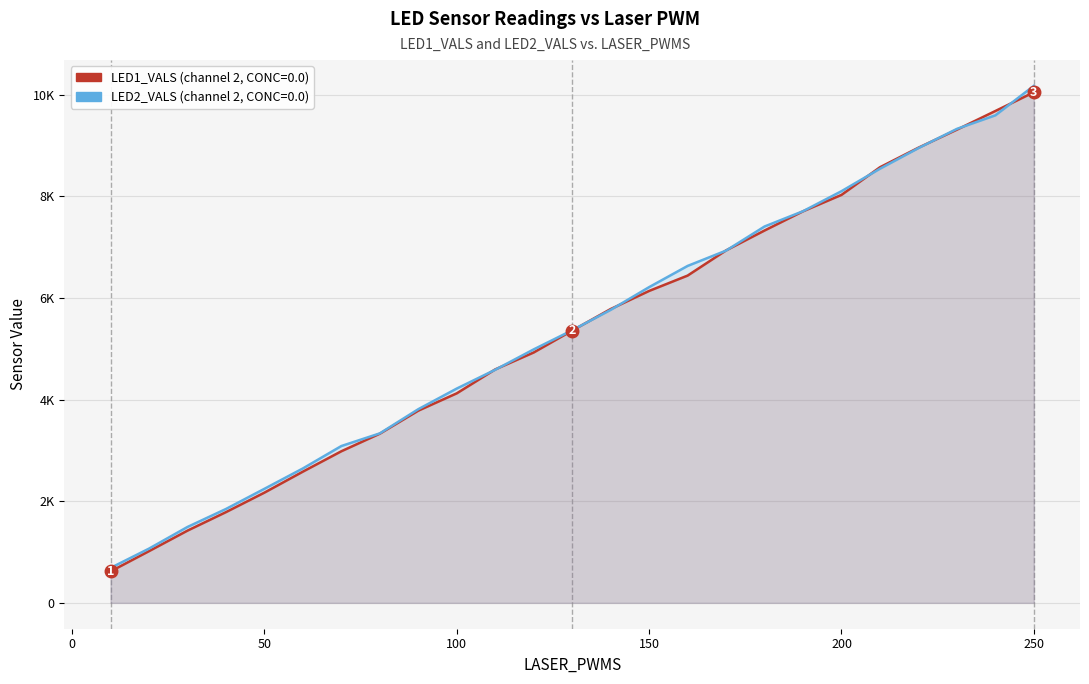

At how many categories does at least one series exceed 1223?

23